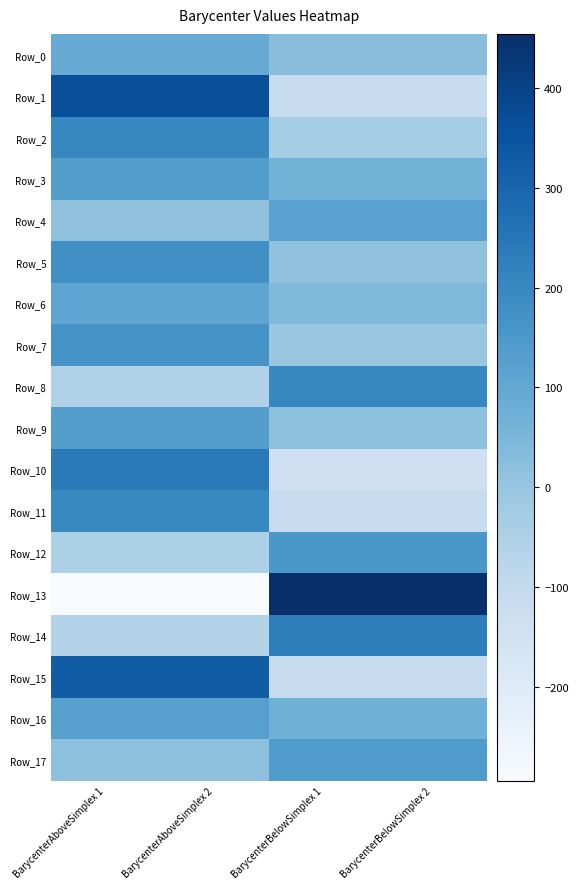

At BarycenterBelowSimplex 2, list the series in order from smallest to largest.

Row_10, Row_11, Row_1, Row_15, Row_2, Row_7, Row_5, Row_9, Row_0, Row_6, Row_3, Row_16, Row_4, Row_17, Row_12, Row_8, Row_14, Row_13